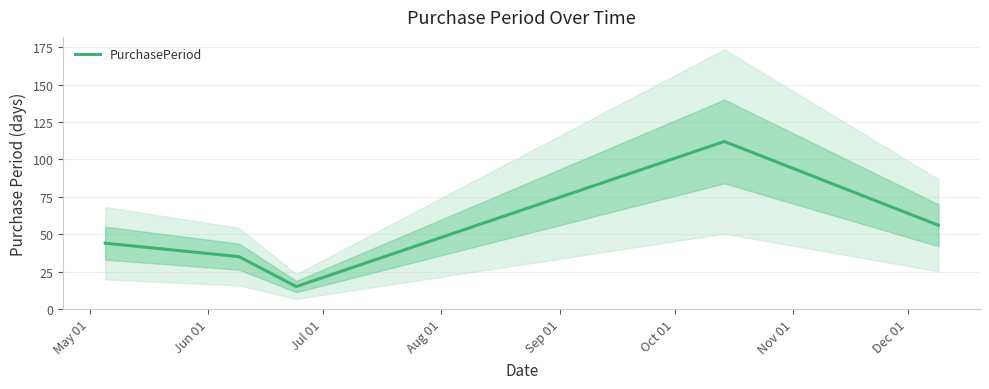

How many interior local valleys (lower than both neighbors) does the data have?

1